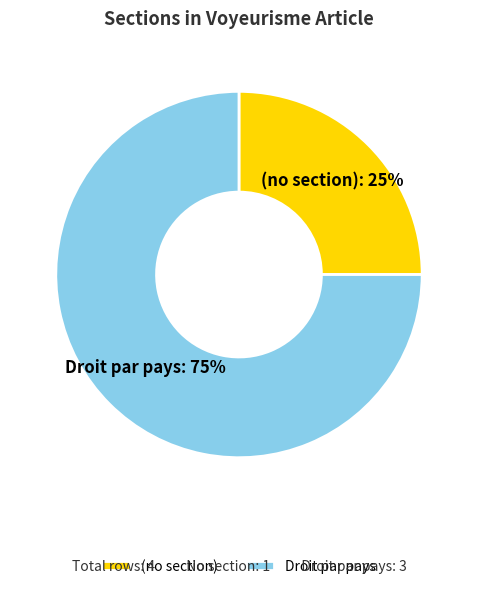

To the nearest percent, what is the difference between the largest and smallest slice percentages?

50%